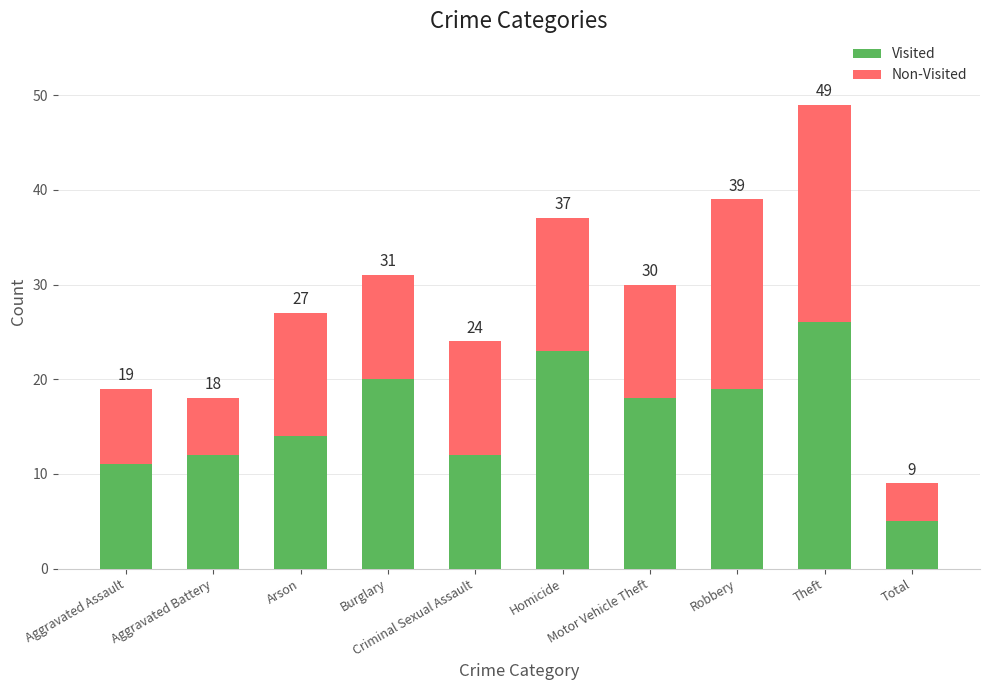

Are the bars grouped side by side (vs. stacked)?

No